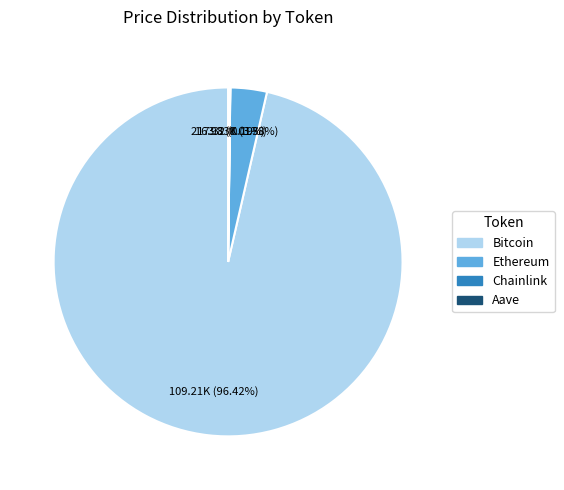

To the nearest percent, what is the difference between the largest and smallest slice percentages?

96%